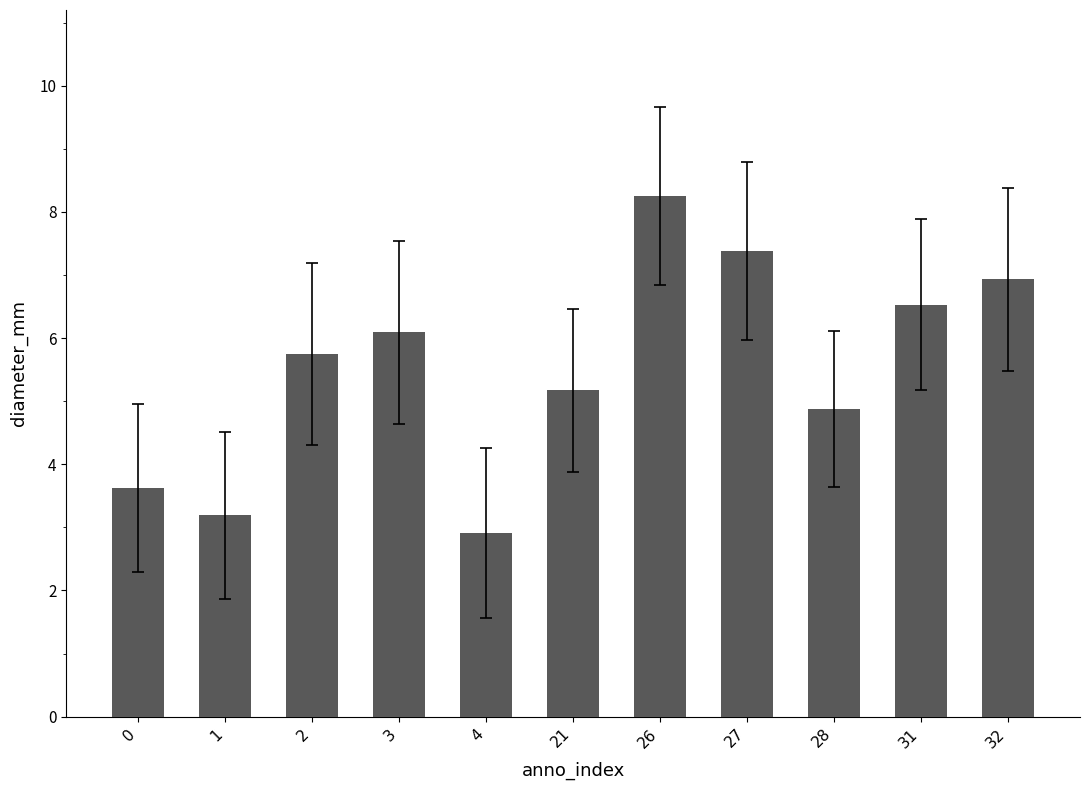

The value at 2 is 9.1. True or false?

False